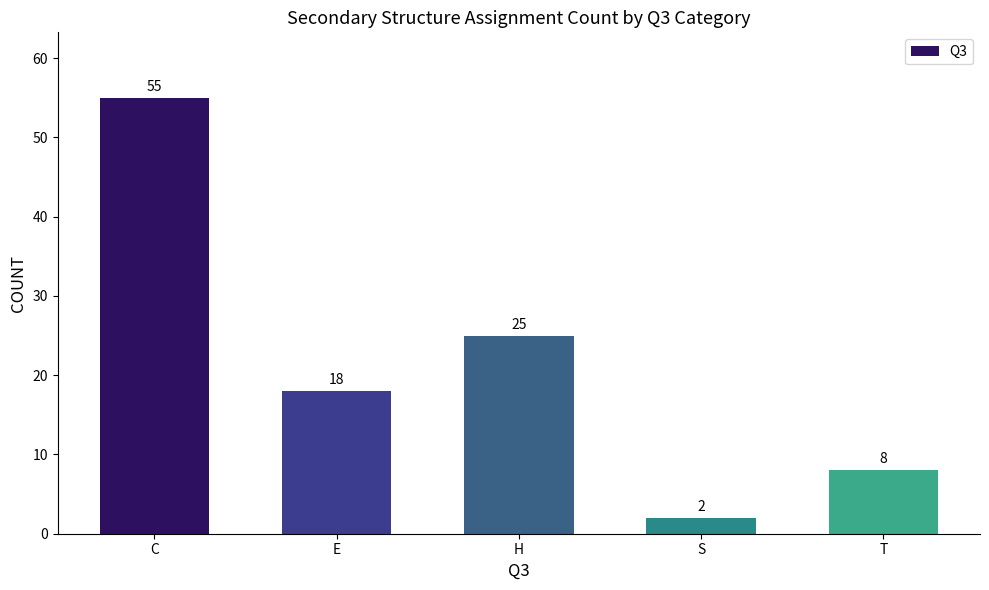

What is the sum of the values at S and C?

57